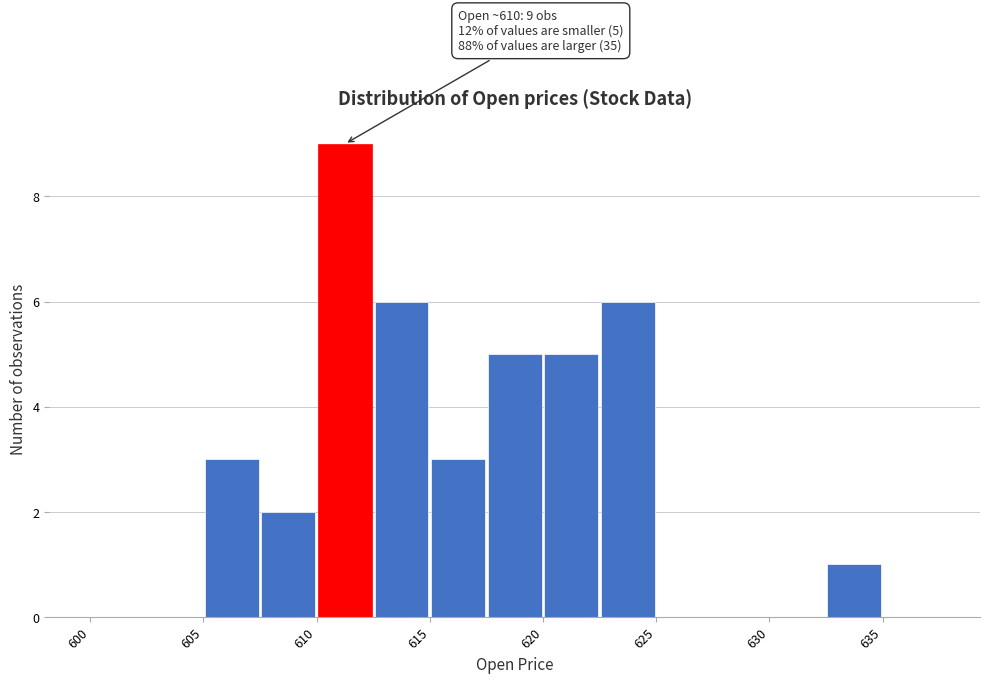

Over which range of the x-axis is the bar tallest?

610.0 to 612.5